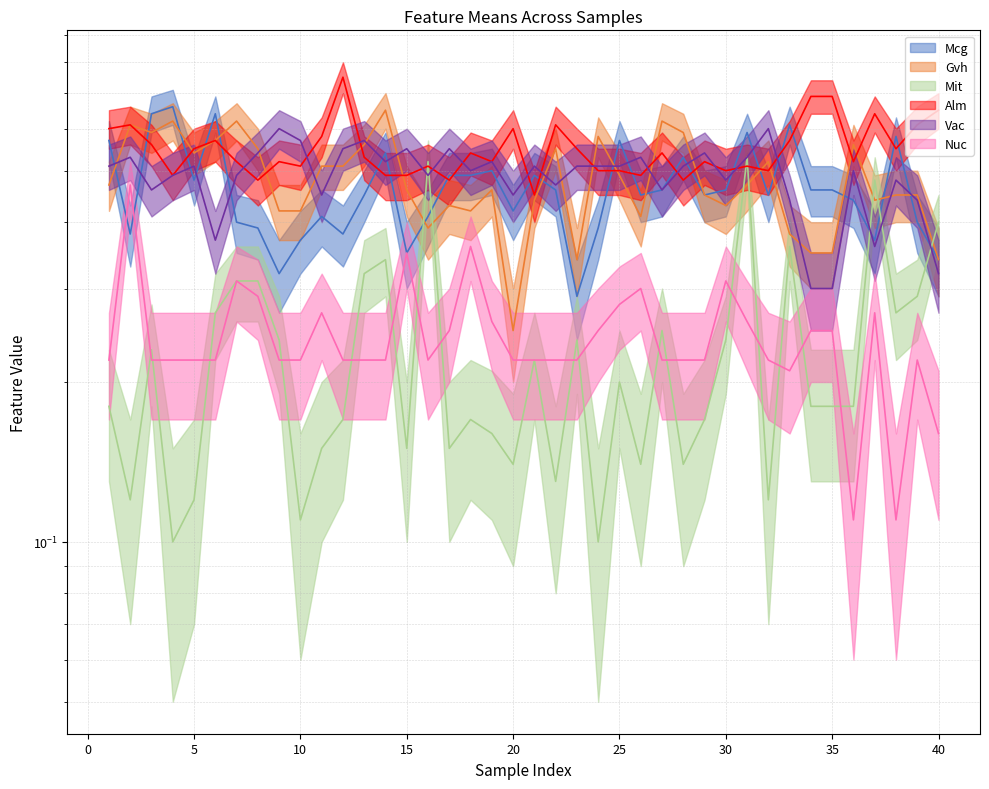

At which category is the sum across all series the highest?

31